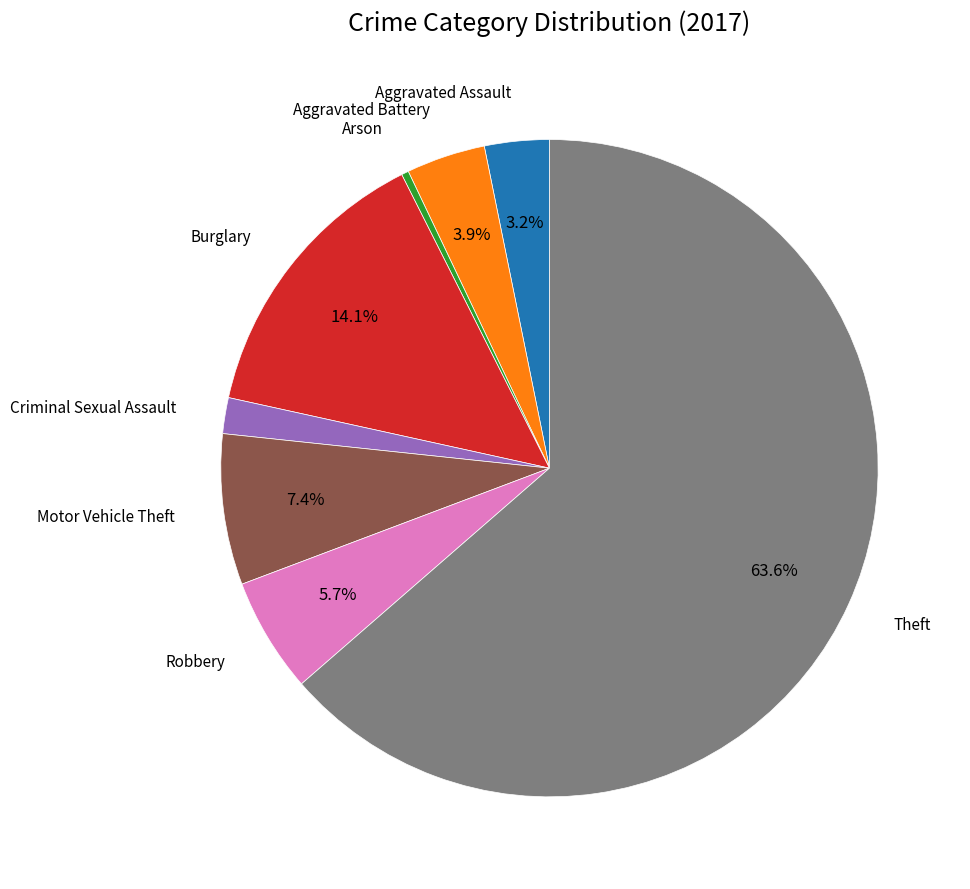

Is there any slice that represents more than half of the pie?

Yes